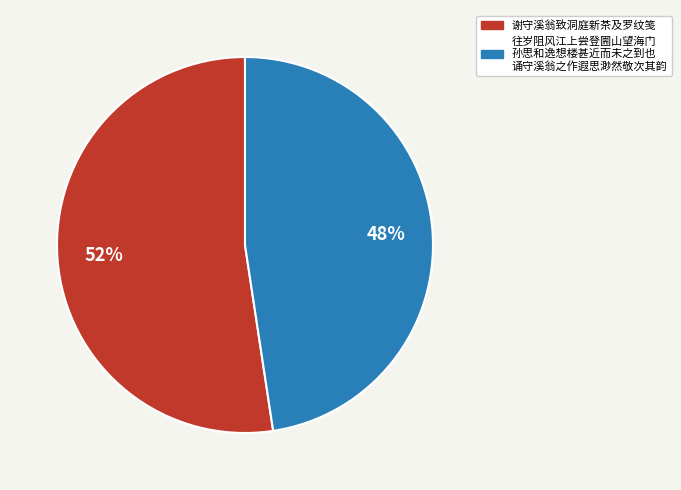

Does any single category account for the majority?

Yes